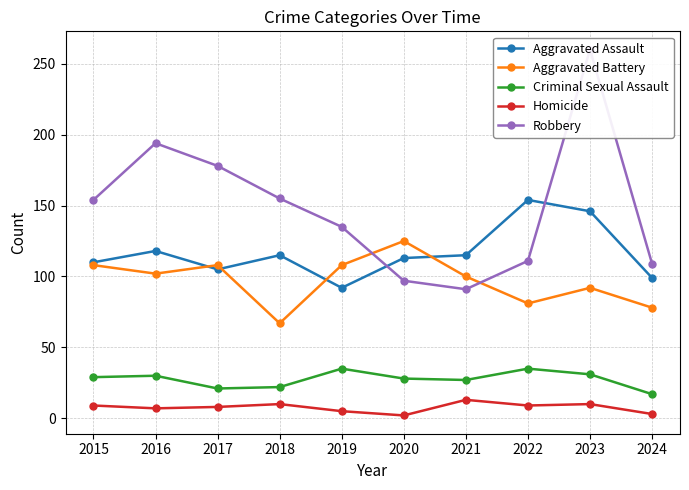

What value does the Criminal Sexual Assault series have at 2018?

22